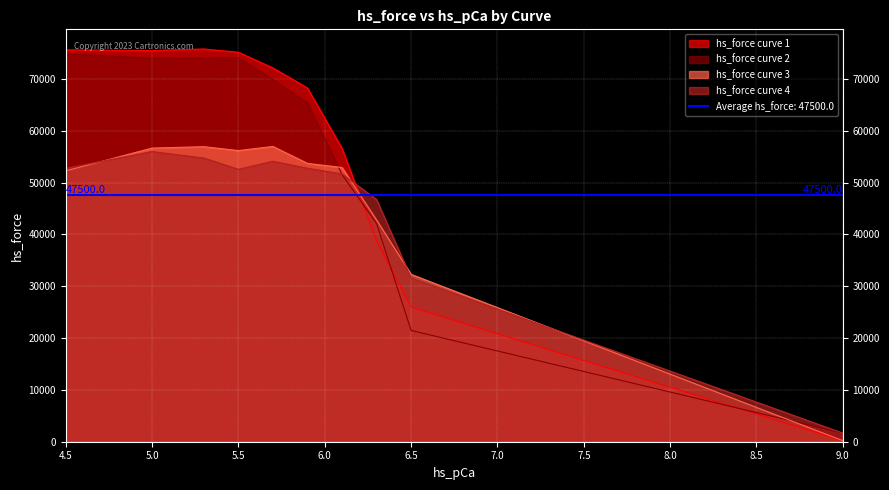

Between 5.3 and 6.3, which is larger?

5.3